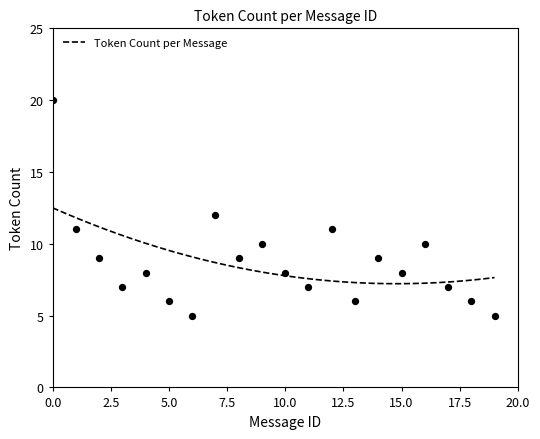

Approximately how many times larger is the value at 11 compared to 19?

1.4